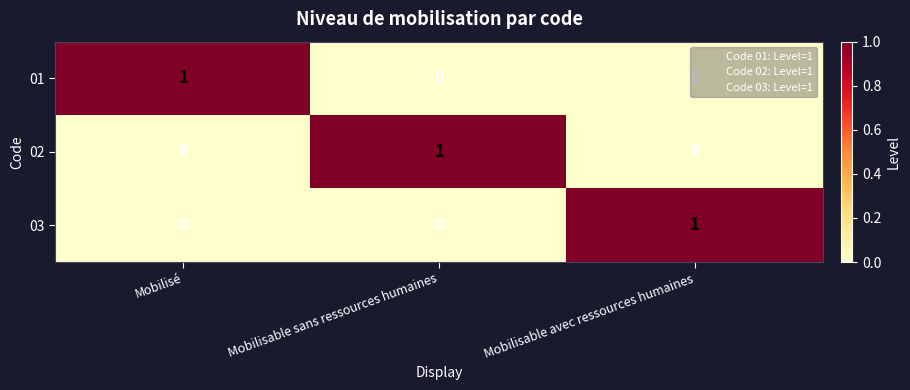

True or false: 01 has a value of 0 at Mobilisable avec ressources humaines.

True